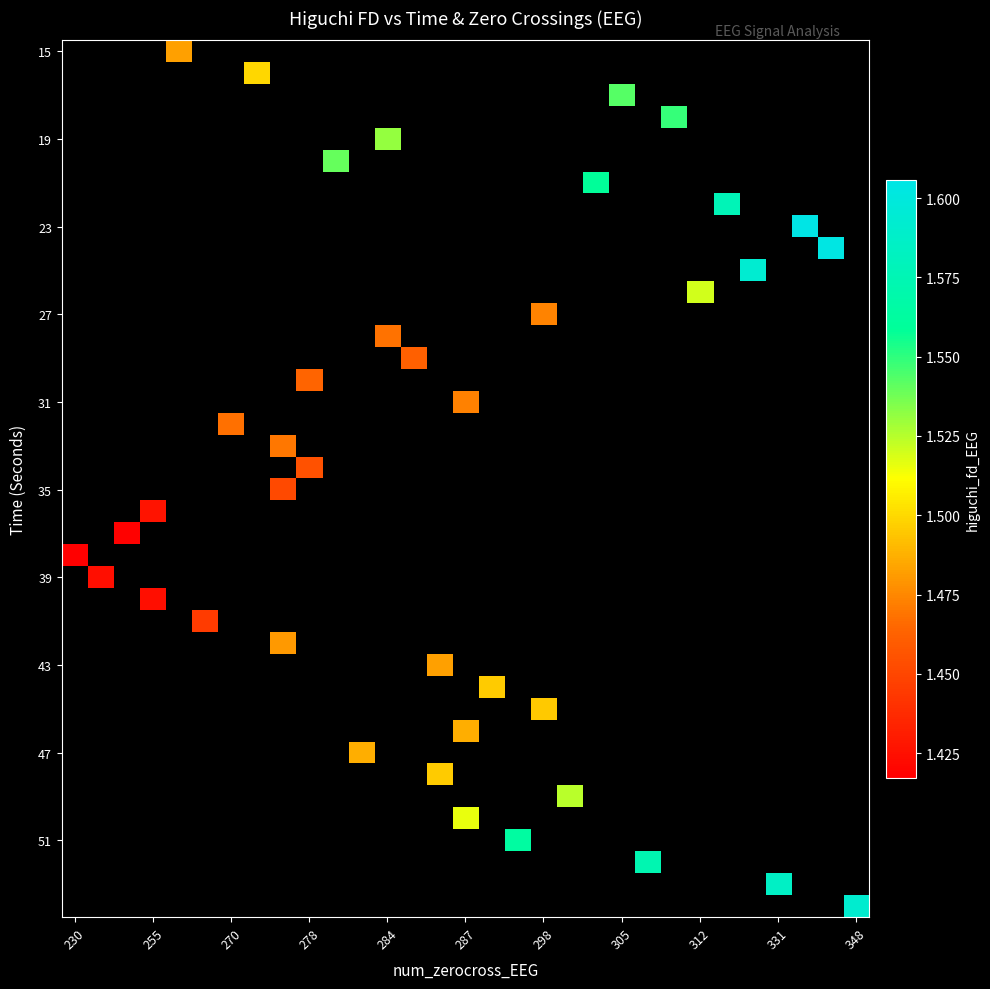

Which has a higher value, 284 or 17?

17